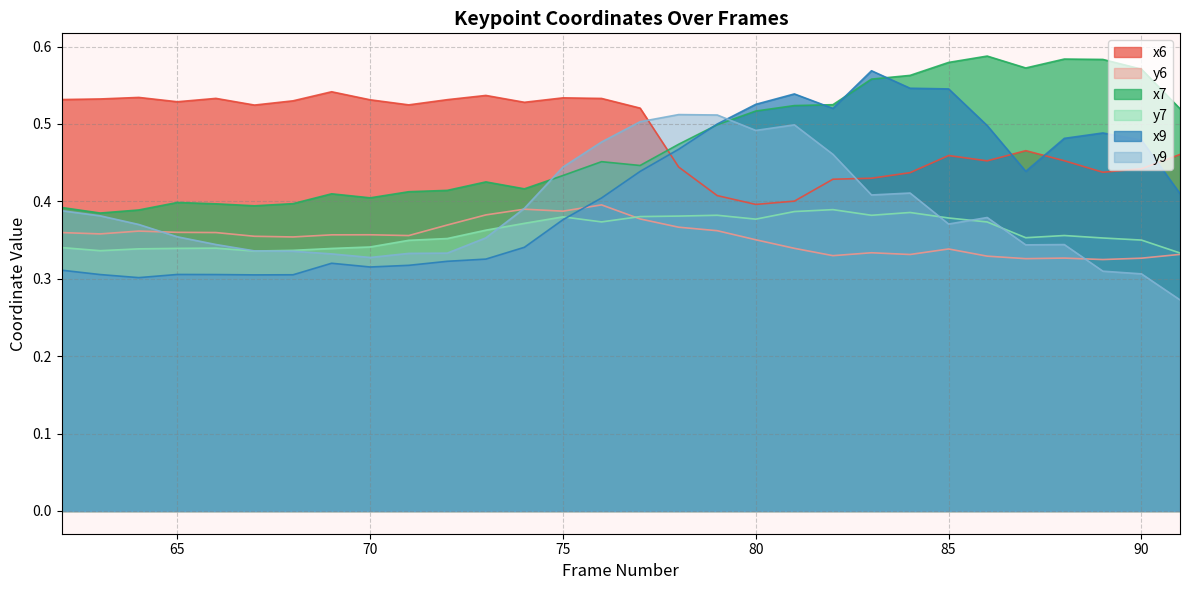

Where is the first local minimum for y9?

70